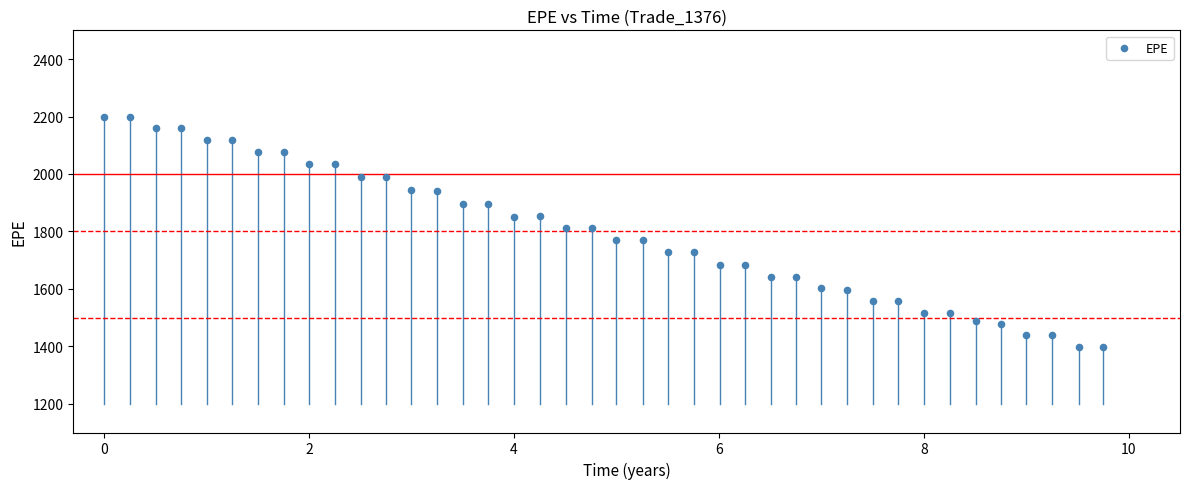

What is the range of X values (max minus min)?

9.7